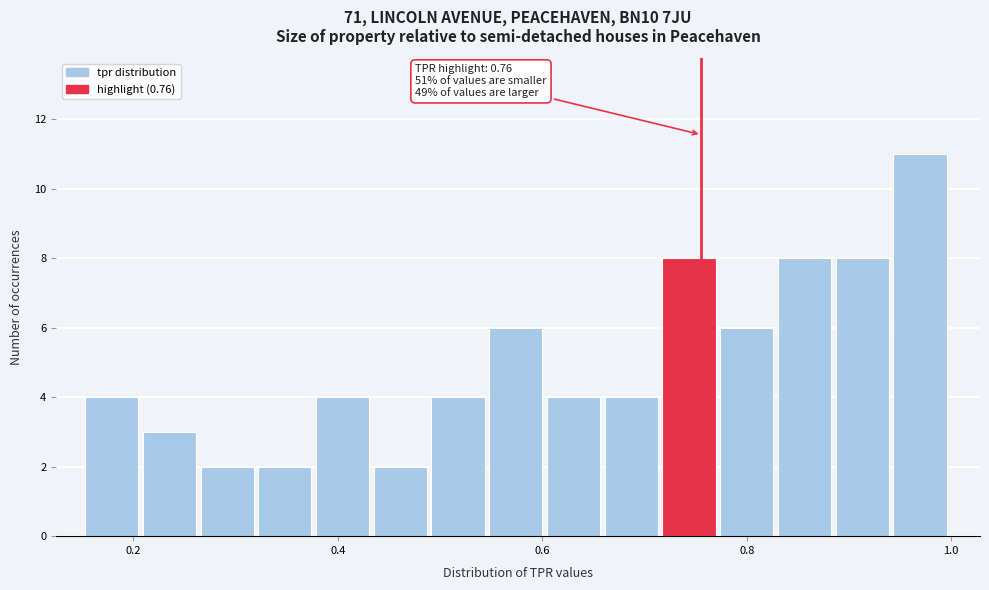

Read against the x-axis, roughly where is the centre of the tallest bar?

0.96